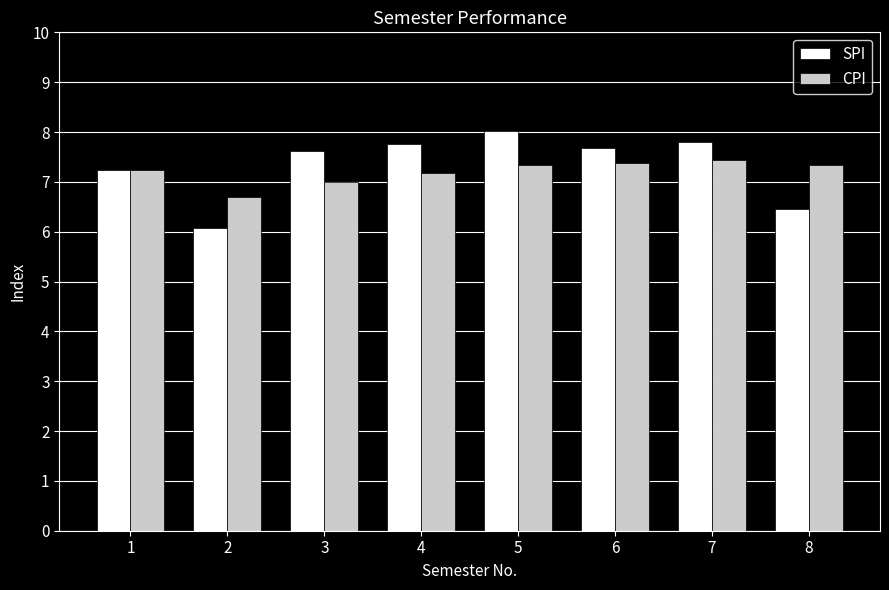

The value of SPI at 1 is 2.1. True or false?

False